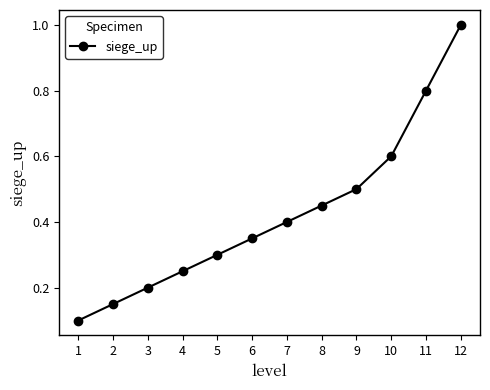

What is the sum of the values at 10 and 5?

0.9